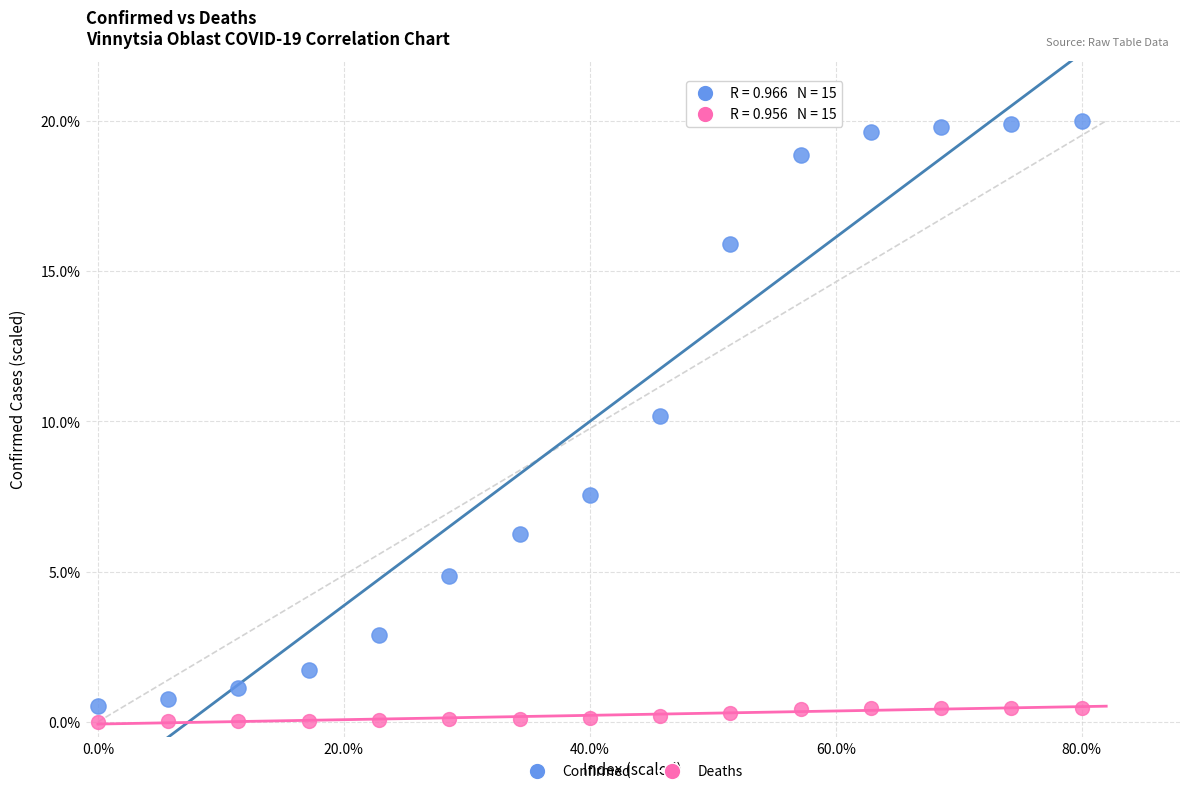

What are all the series names shown in the legend?

Confirmed, Deaths